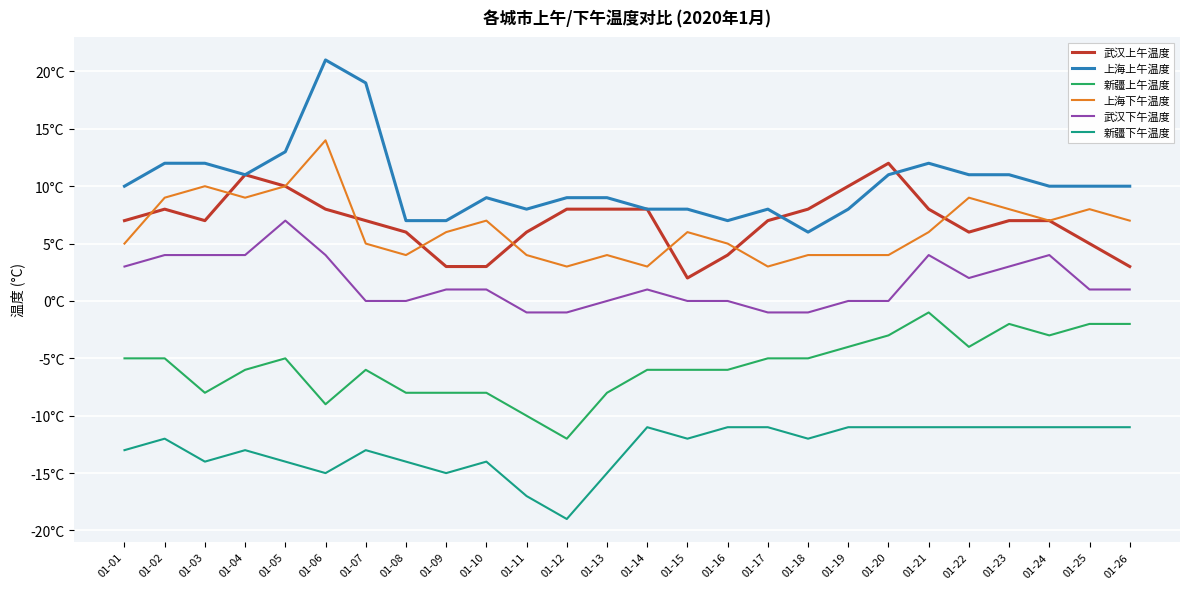

What is the sum of all 上海上午温度 values?

267